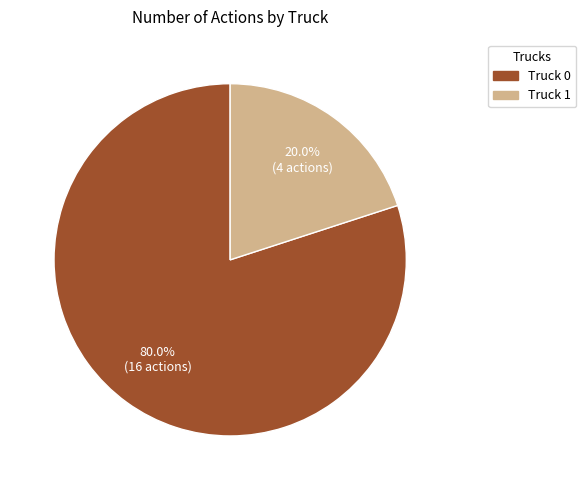

Is Truck 0 the majority of the pie?

Yes